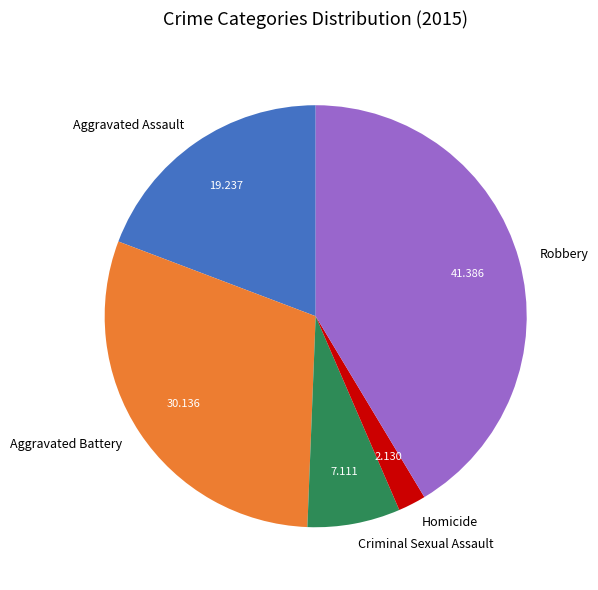

Rank the categories by value from lowest to highest.

Homicide, Criminal Sexual Assault, Aggravated Assault, Aggravated Battery, Robbery